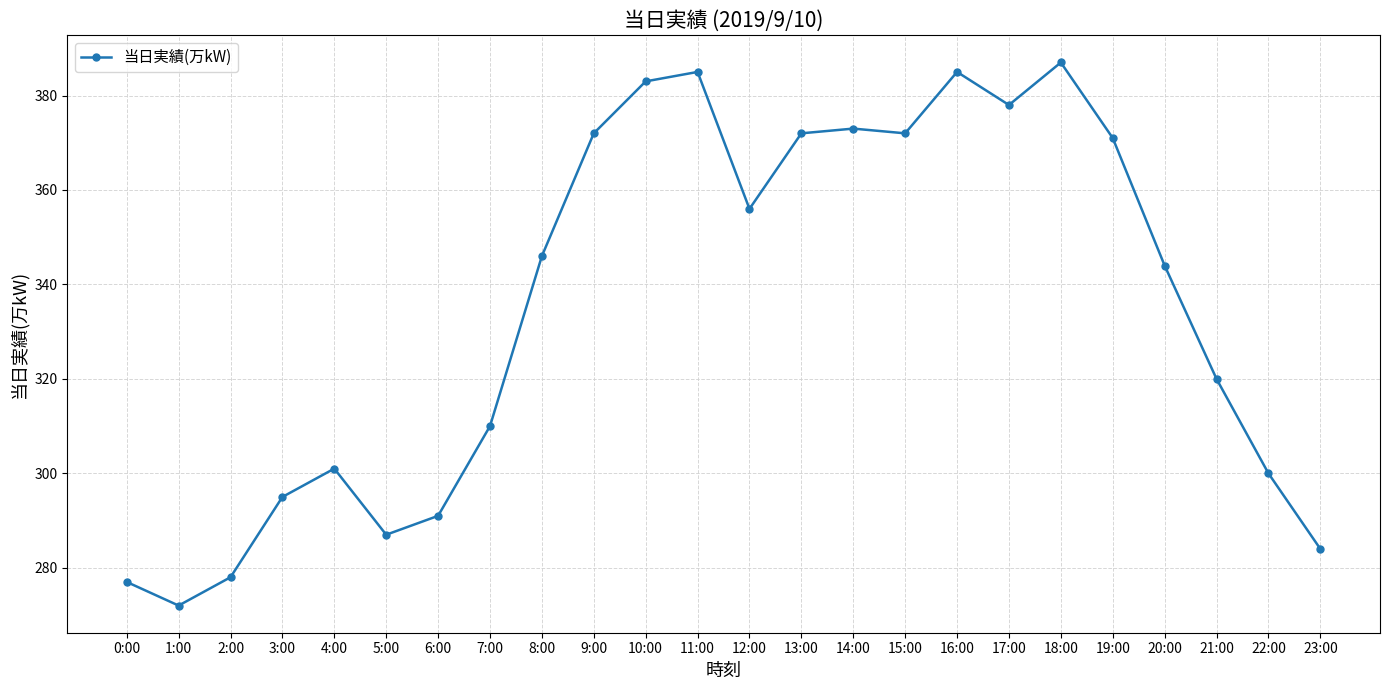

What is the change in value from 2:00 to 5:00?

+9